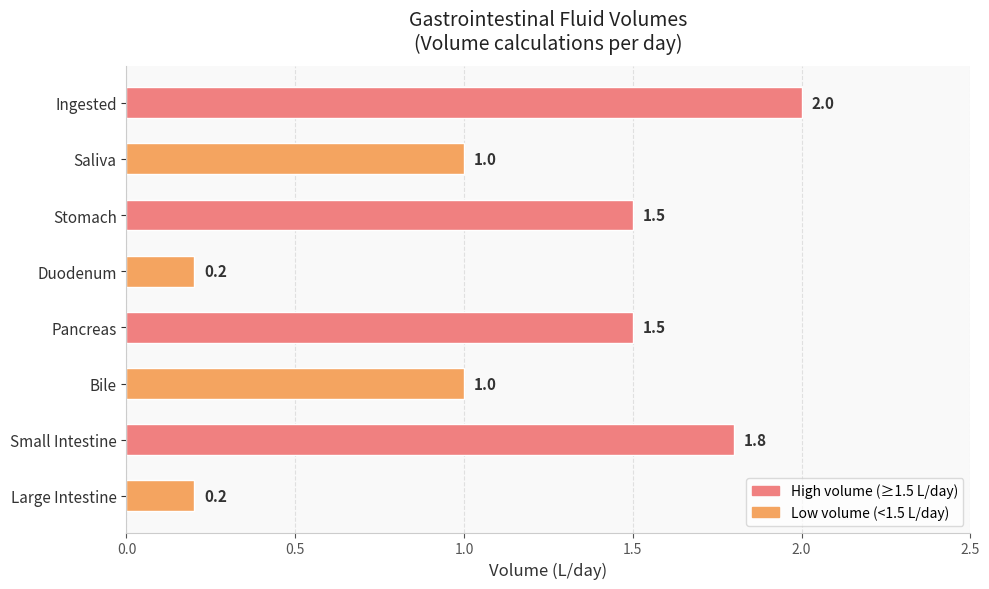

Does the chart contain stacked bars?

No